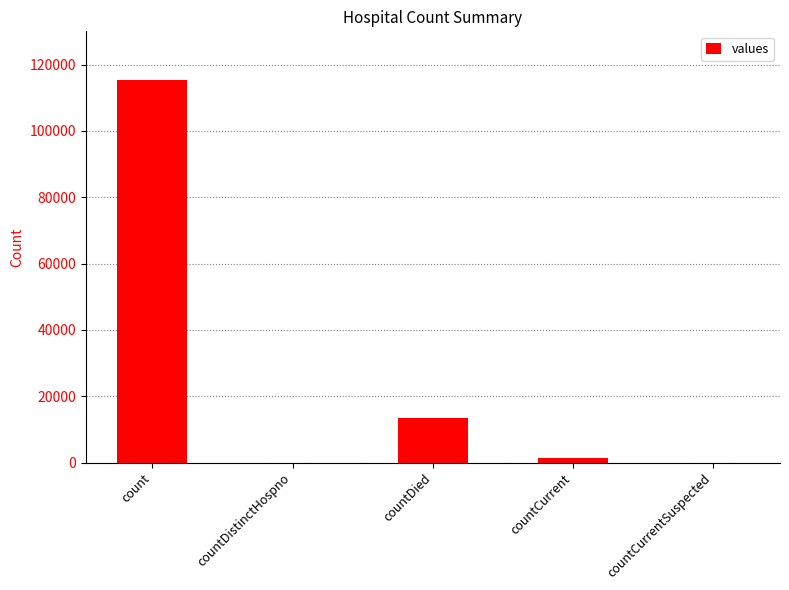

The value at countDistinctHospno is 0. True or false?

True